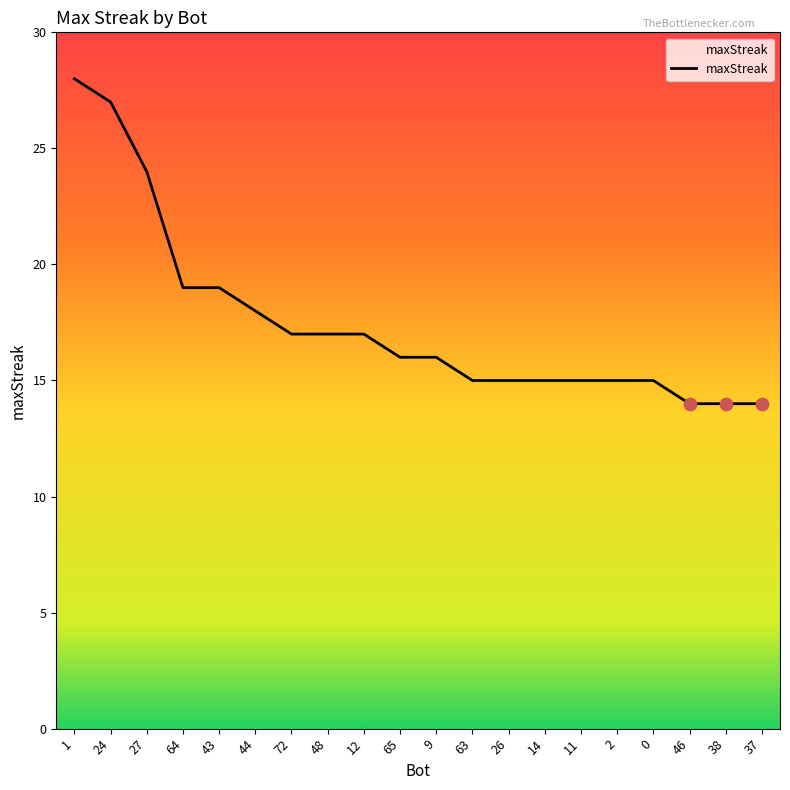

What is the change in value from 44 to 0?

-3